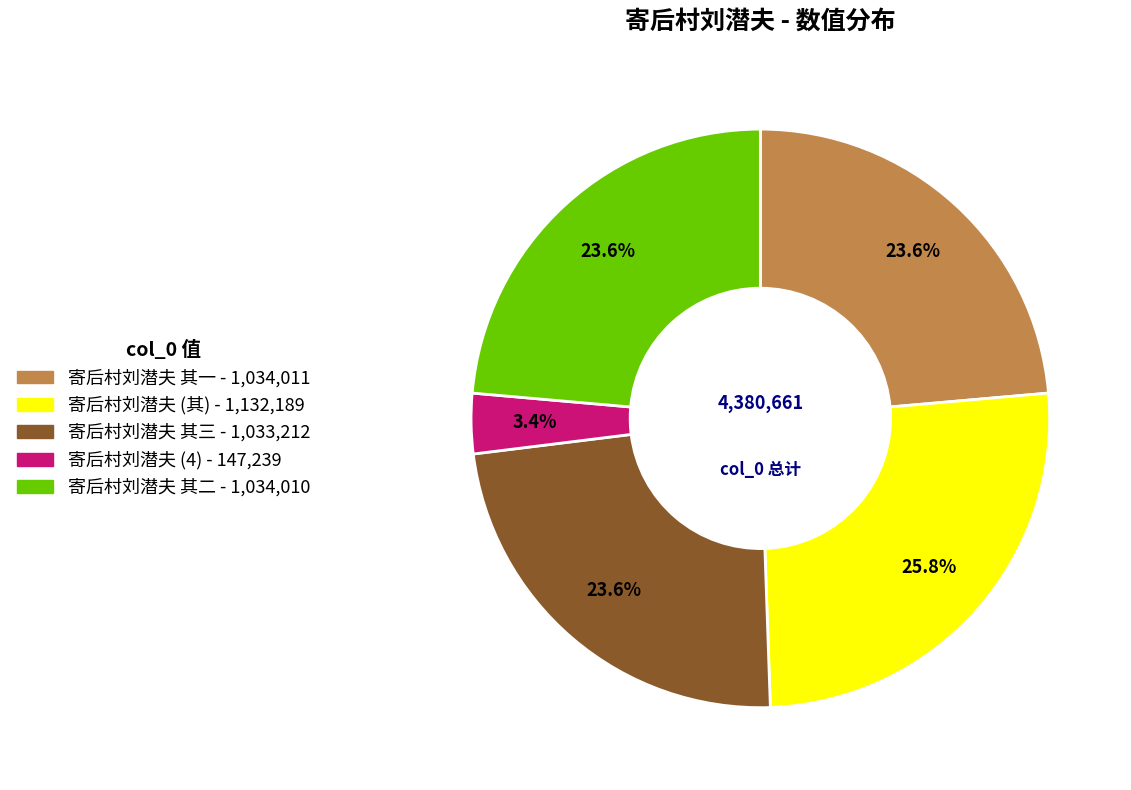

Is there a majority slice in this chart?

No